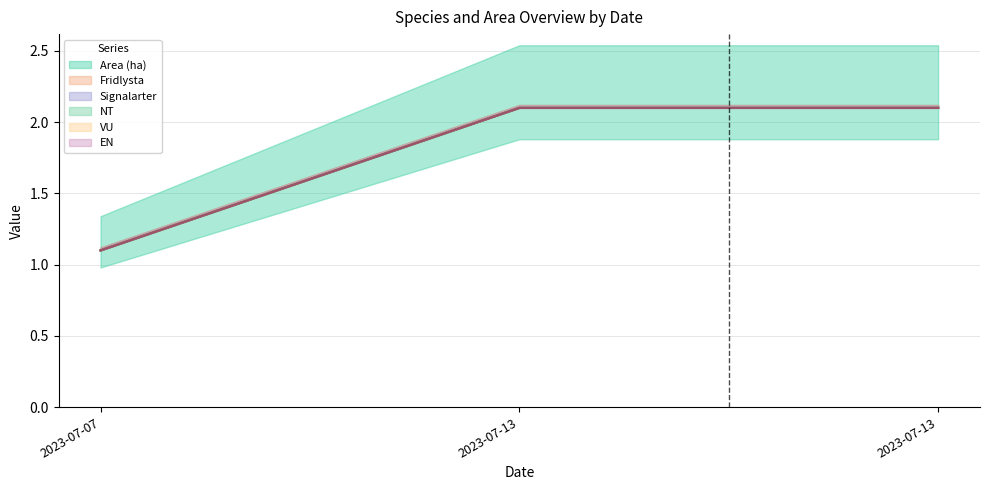

Count the Area (ha) values in the range 1 to 2.

1